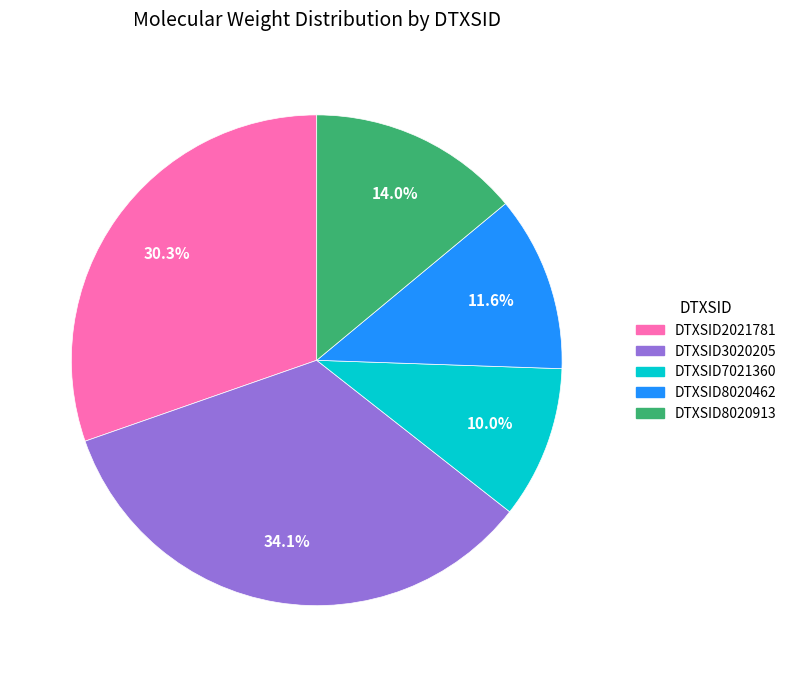

True or false: DTXSID3020205 accounts for 34% of the total.

True